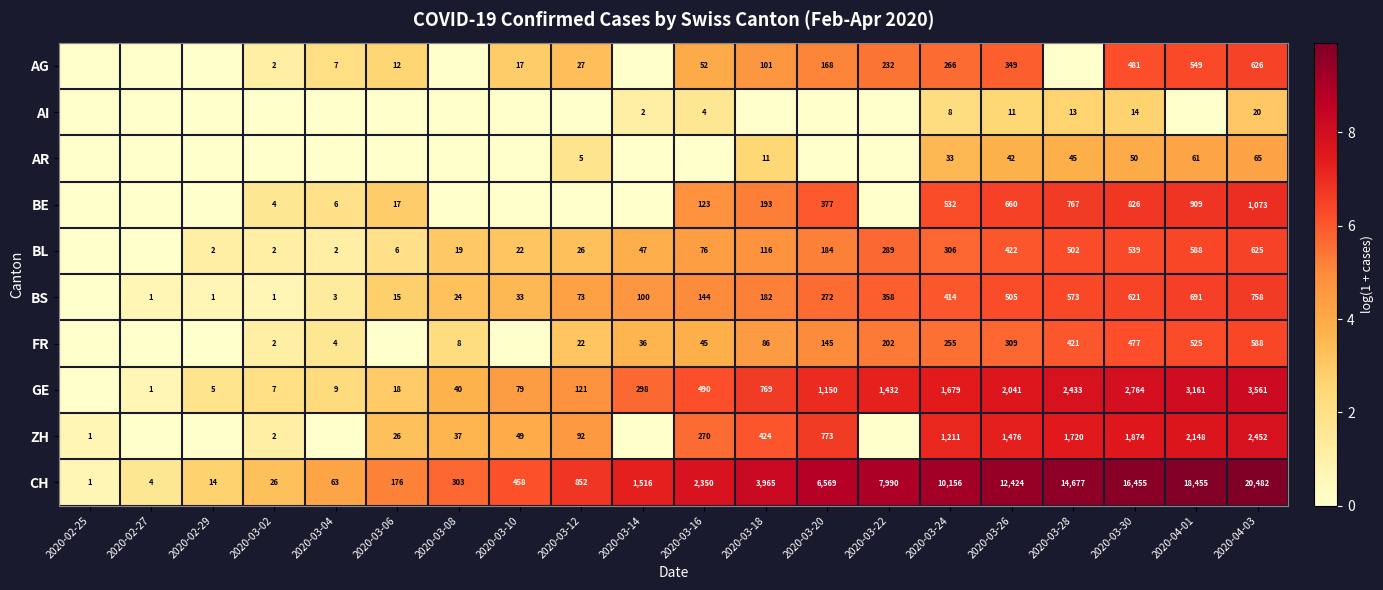

At which category is the sum across all series the highest?

2020-04-03